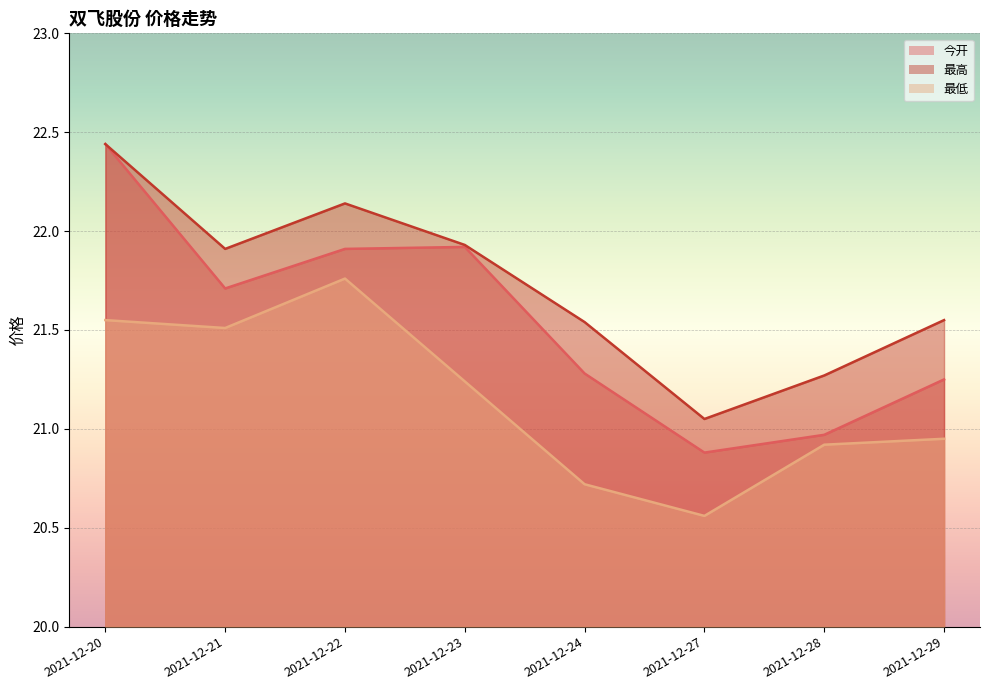

What are all the series names shown in the legend?

今开, 最高, 最低